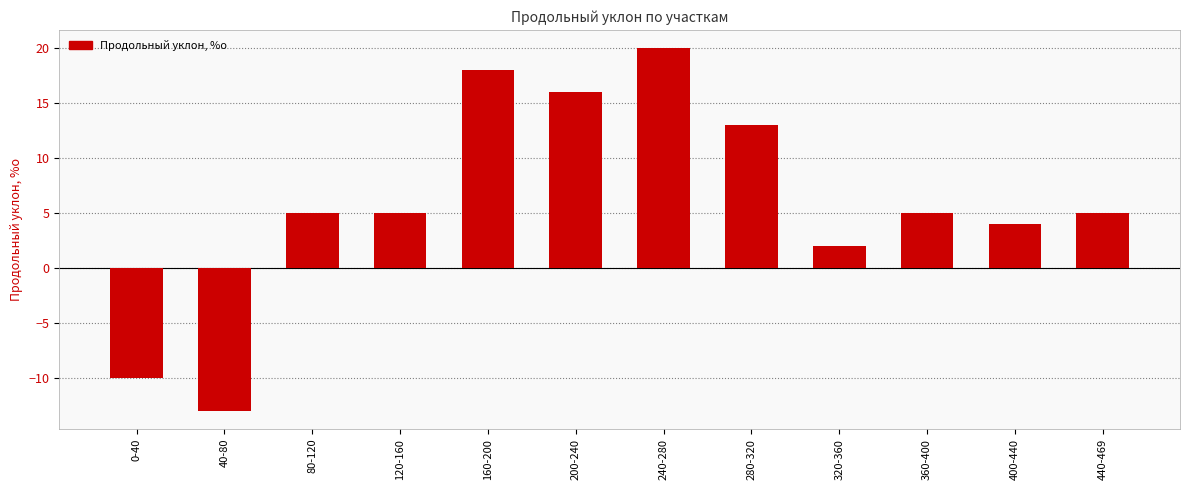

What is the change in value from 40-80 to 280-320?

+26